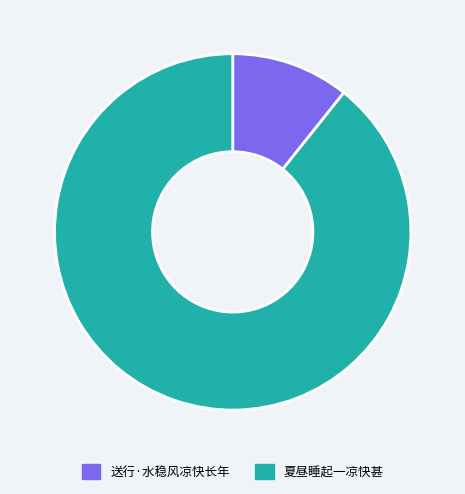

Combined, do 夏昼睡起一凉快甚 and 送行·水稳风凉快长年 account for over 50%?

Yes